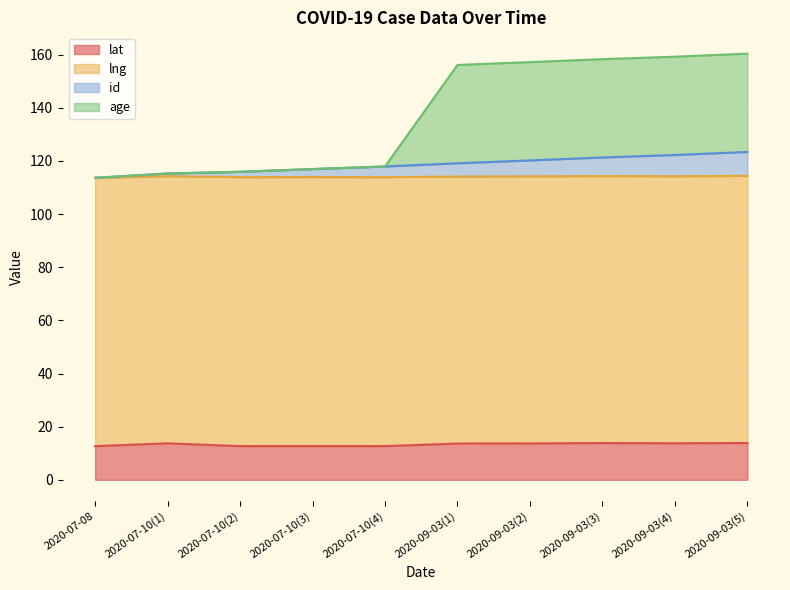

What is the spread (max minus min) of values at 2020-07-10(1)?

101.6